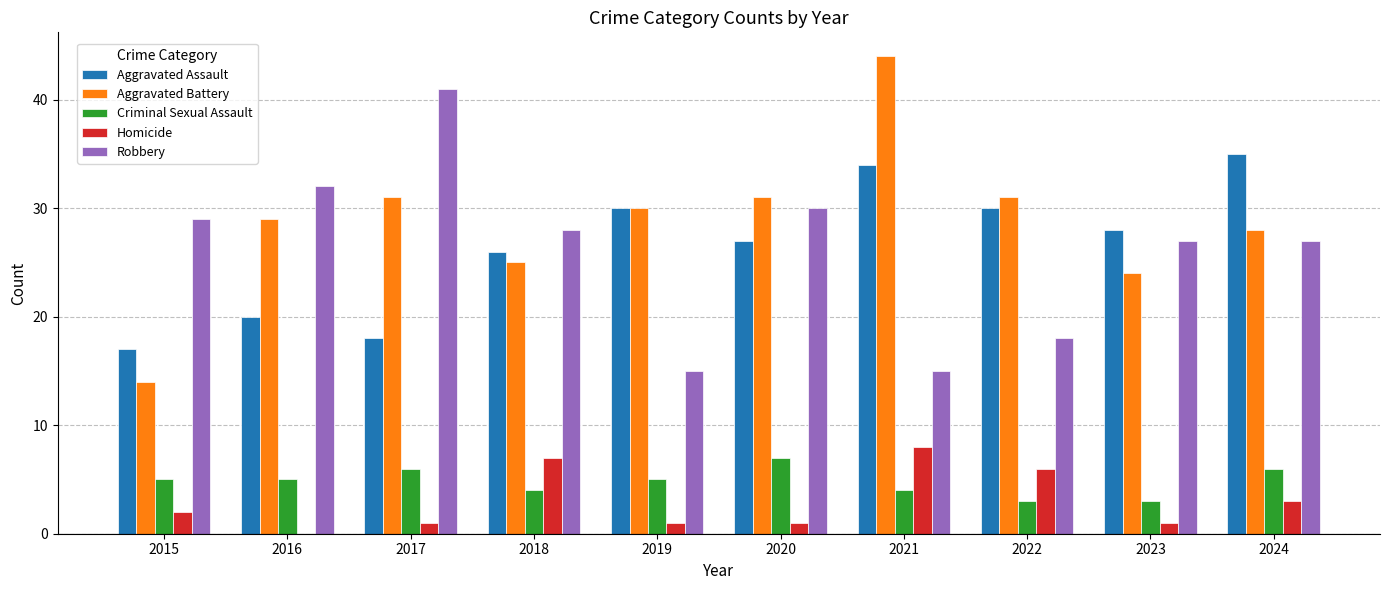

What is the sum of all Criminal Sexual Assault values?

48